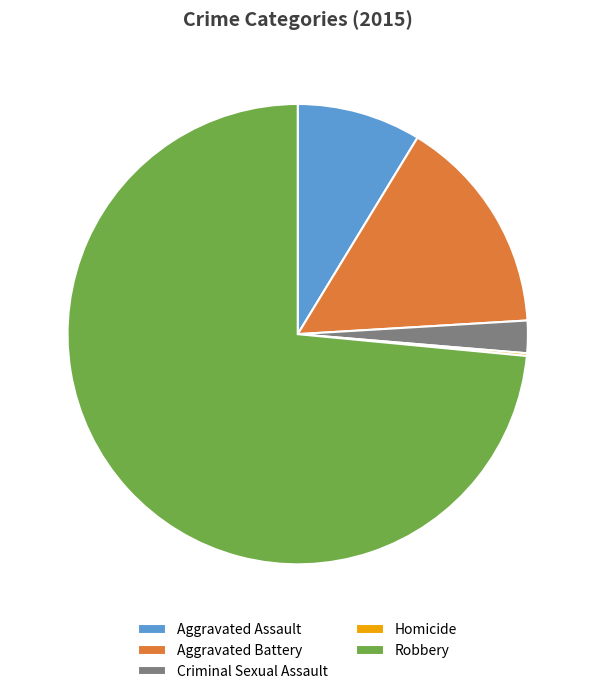

Which slice represents more than half of the pie?

Robbery